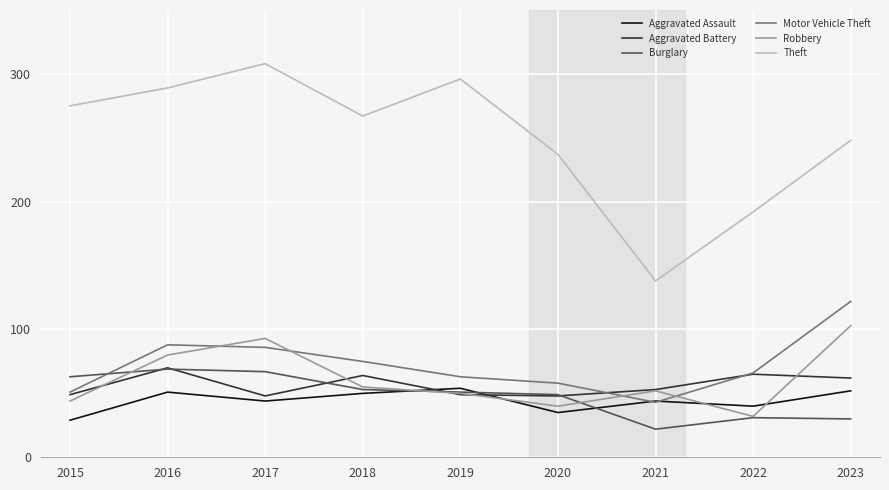

True or false: Theft and Burglary cross at least once.

False